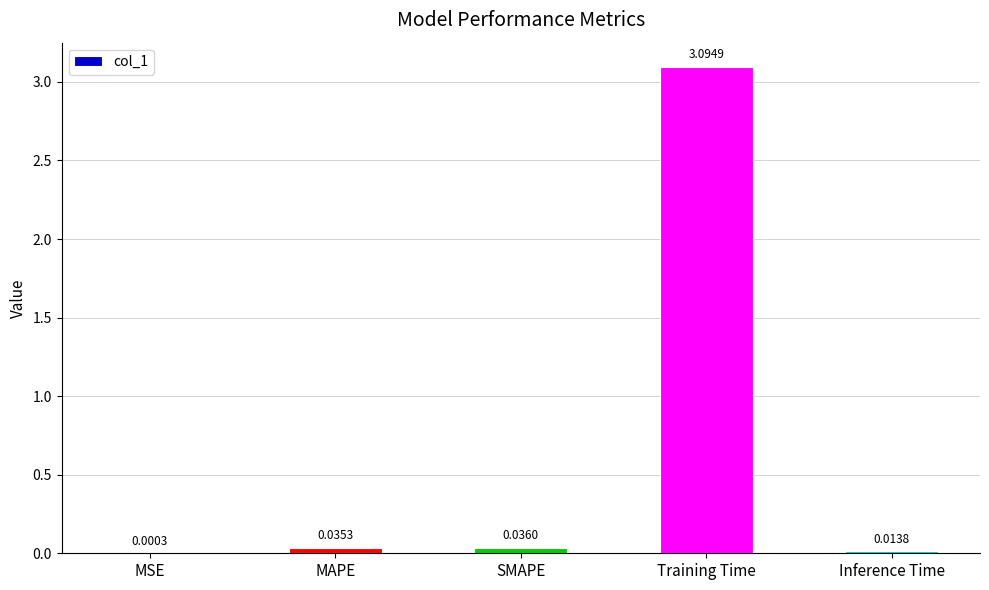

Which category has the highest value across all series?

Training Time